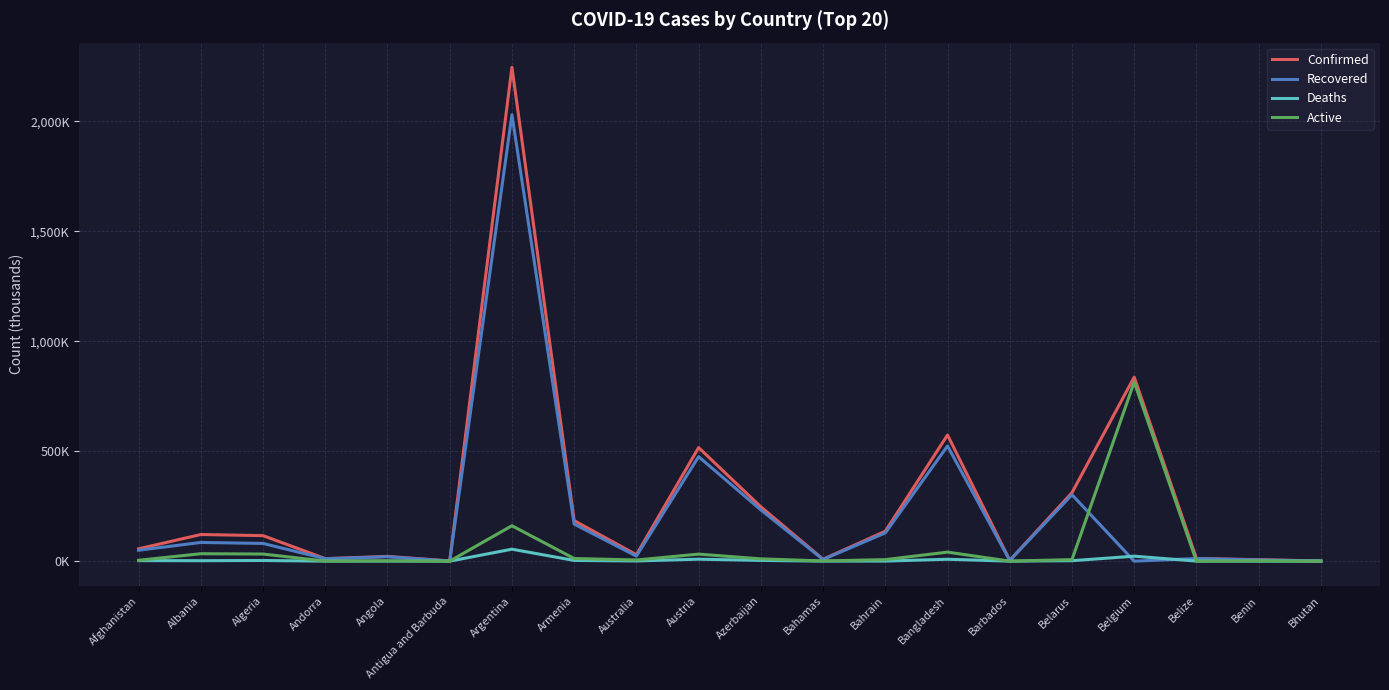

What are all the series names shown in the legend?

Confirmed, Recovered, Deaths, Active